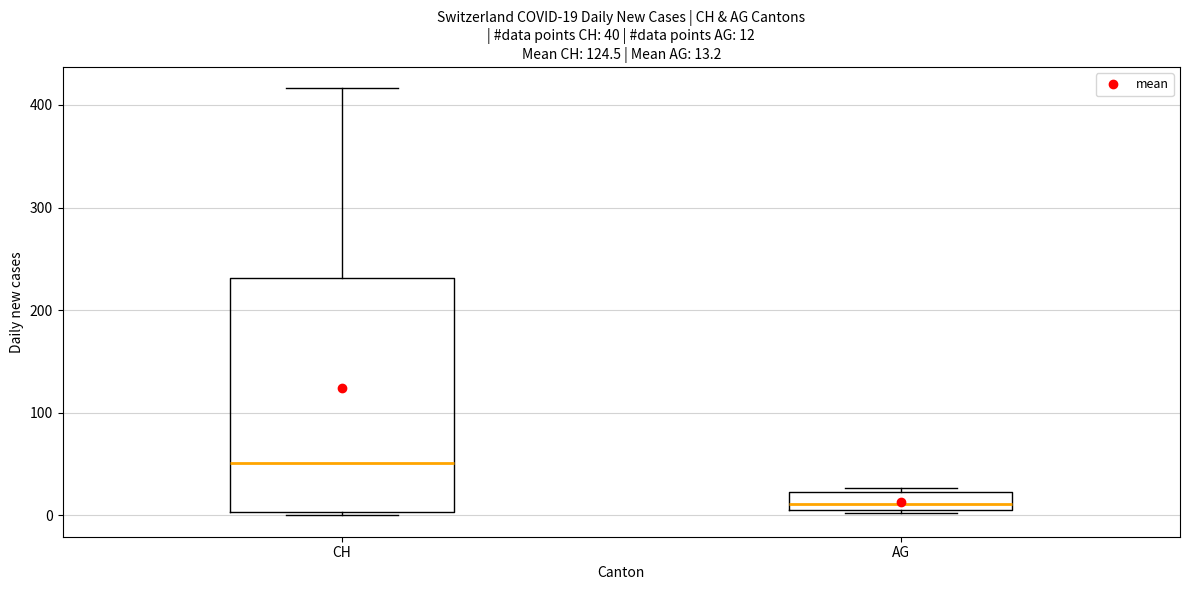

Which box's median line is the highest?

CH